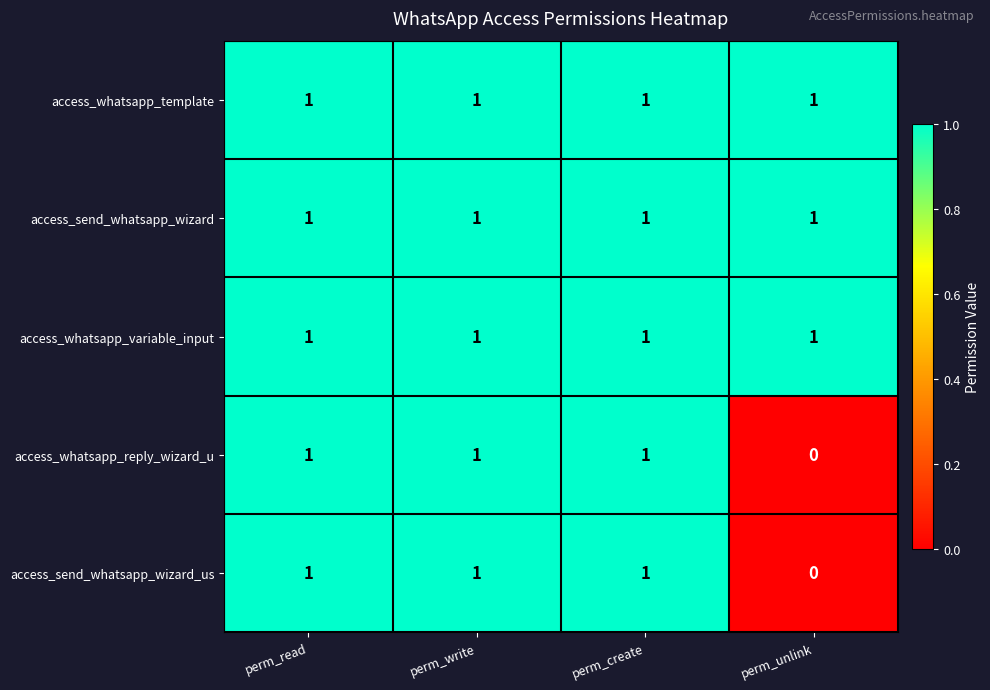

Is it true that access_send_whatsapp_wizard equals 0 at perm_unlink?

False